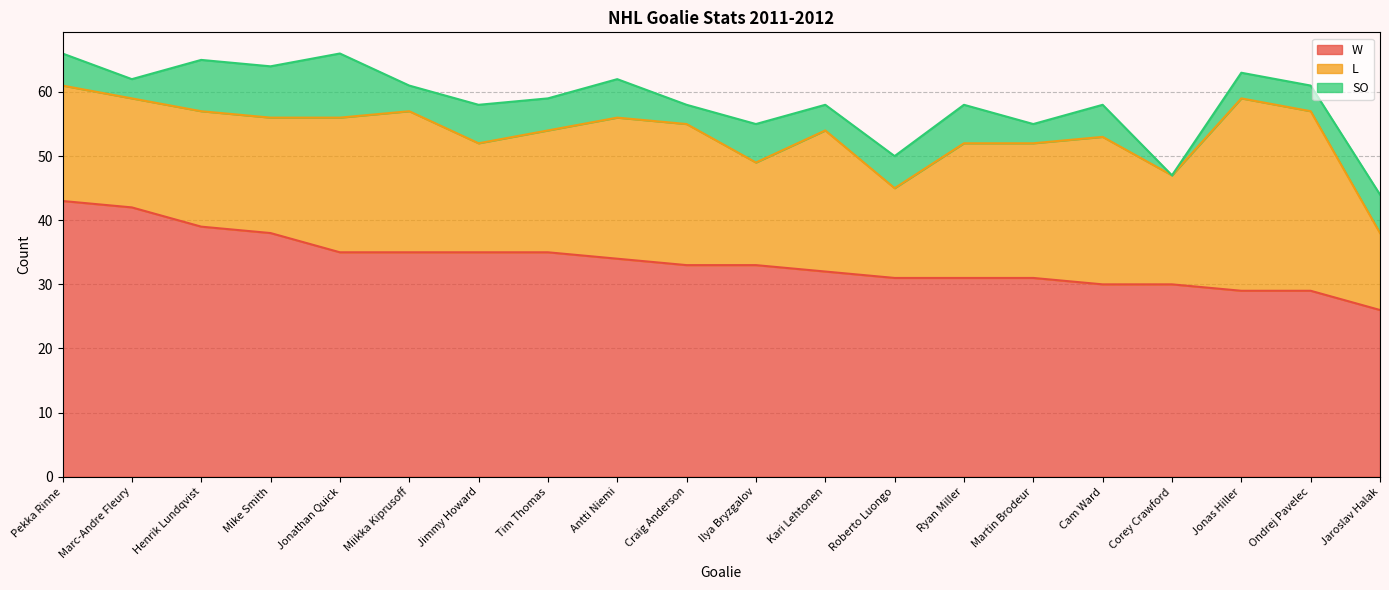

Is it true that W equals 41 at Jaroslav Halak?

False